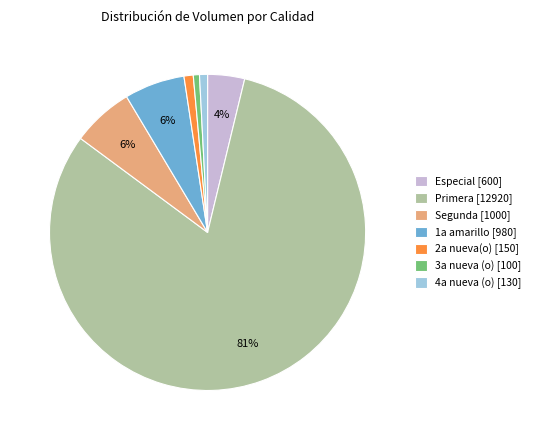

To the nearest percent, what portion does Especial [600] represent?

4%